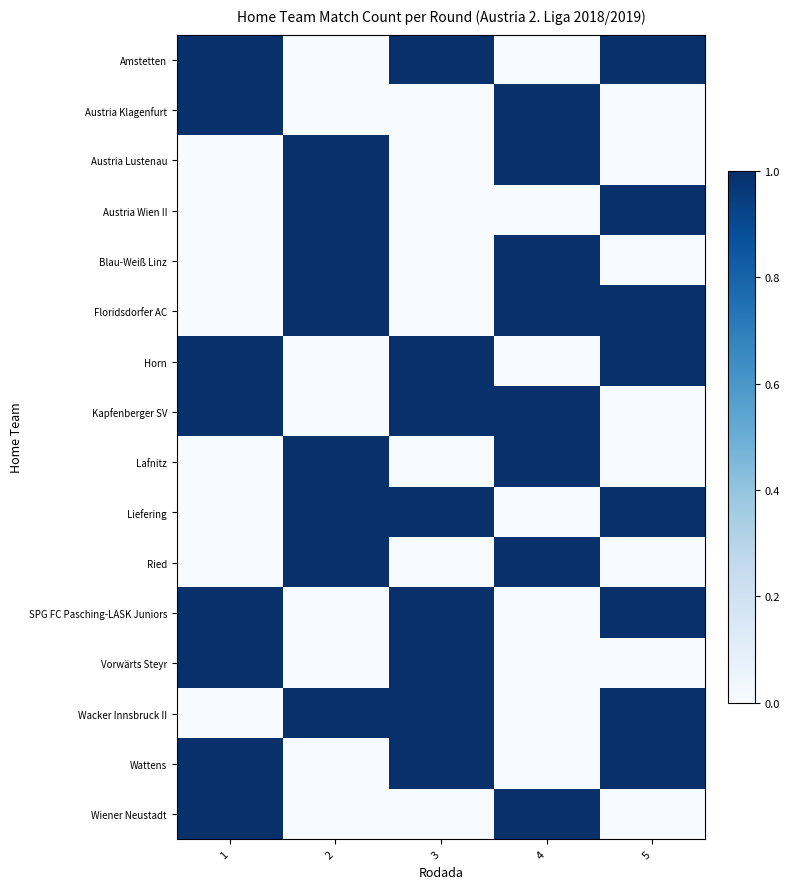

Reading right to left, what are all the values shown in this chart?

Amstetten: 5=1	4=0	3=1	2=0	1=1
Austria Klagenfurt: 5=0	4=1	3=0	2=0	1=1
Austria Lustenau: 5=0	4=1	3=0	2=1	1=0
Austria Wien II: 5=1	4=0	3=0	2=1	1=0
Blau-Weiß Linz: 5=0	4=1	3=0	2=1	1=0
Floridsdorfer AC: 5=1	4=1	3=0	2=1	1=0
Horn: 5=1	4=0	3=1	2=0	1=1
Kapfenberger SV: 5=0	4=1	3=1	2=0	1=1
Lafnitz: 5=0	4=1	3=0	2=1	1=0
Liefering: 5=1	4=0	3=1	2=1	1=0
Ried: 5=0	4=1	3=0	2=1	1=0
SPG FC Pasching-LASK Juniors: 5=1	4=0	3=1	2=0	1=1
Vorwärts Steyr: 5=0	4=0	3=1	2=0	1=1
Wacker Innsbruck II: 5=1	4=0	3=1	2=1	1=0
Wattens: 5=1	4=0	3=1	2=0	1=1
Wiener Neustadt: 5=0	4=1	3=0	2=0	1=1